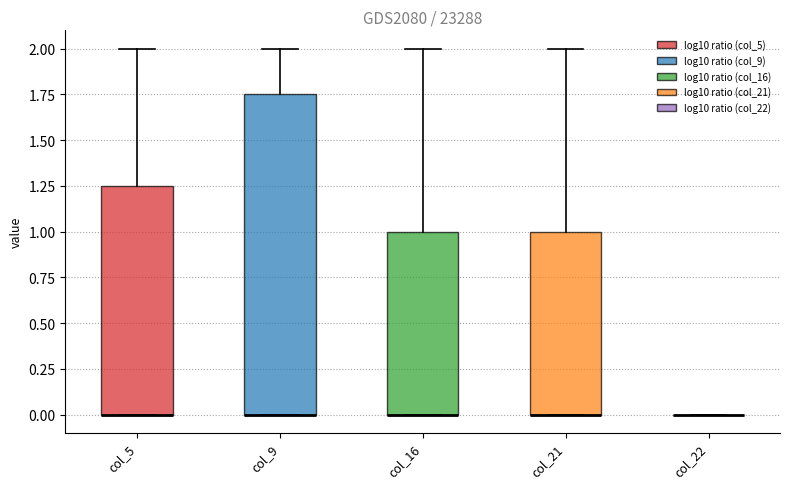

Reading left to right, read every box against the y-axis: the position of its median line, the range the box covers, and the ends of its whiskers. The values are not printed on the chart, so give them approximately, as read against the axis.

col_5: median 0.00 (drawn on the box's lower edge), box 0.00 to 1.25, whiskers 0.00 to 2.00
col_9: median 0.00 (drawn on the box's lower edge), box 0.00 to 1.75, whiskers 0.00 to 2.00
col_16: median 0.00 (drawn on the box's lower edge), box 0.00 to 1.00, whiskers 0.00 to 2.00
col_21: median 0.00 (drawn on the box's lower edge), box 0.00 to 1.00, whiskers 0.00 to 2.00
col_22: box collapsed to a line at 0.00, whiskers 0.00 to 0.00